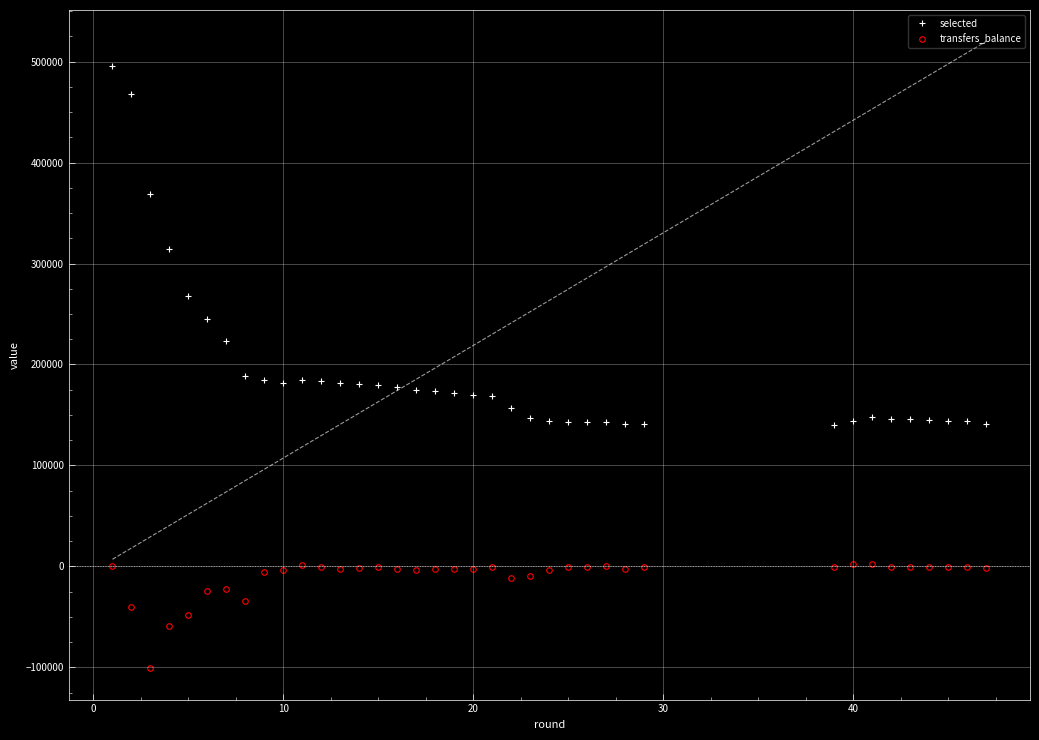

True or false: selected and transfers_balance cross at least once.

False